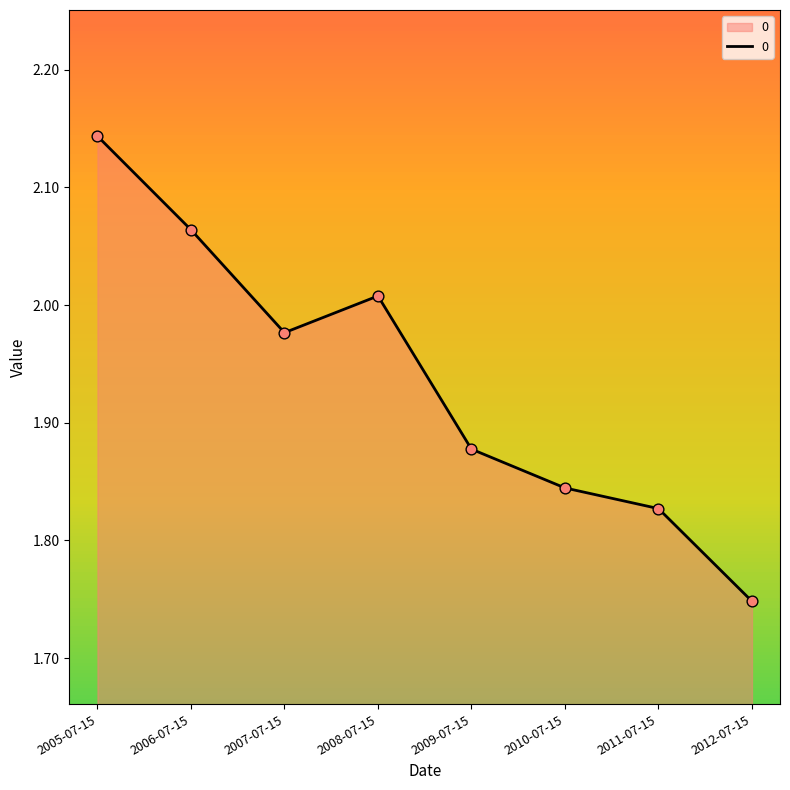

Between 2009-07-15 and 2011-07-15, which is larger?

2009-07-15